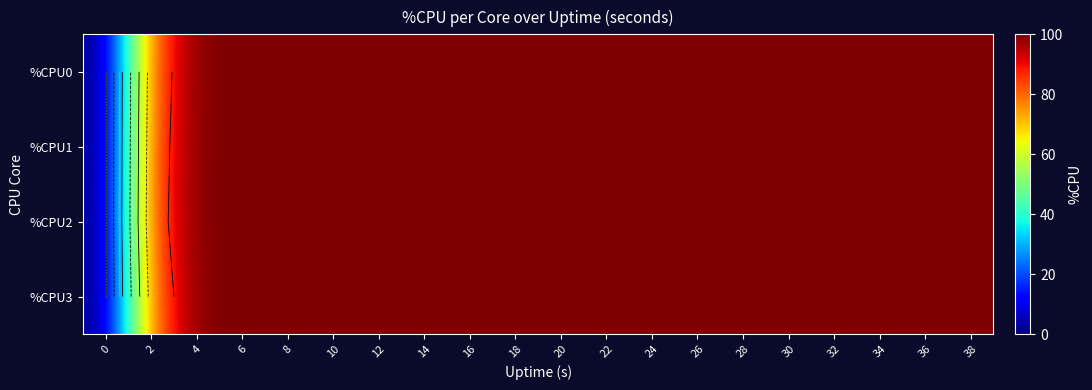

What is the sum of the %CPU1 values at 8 and 22?

200.0